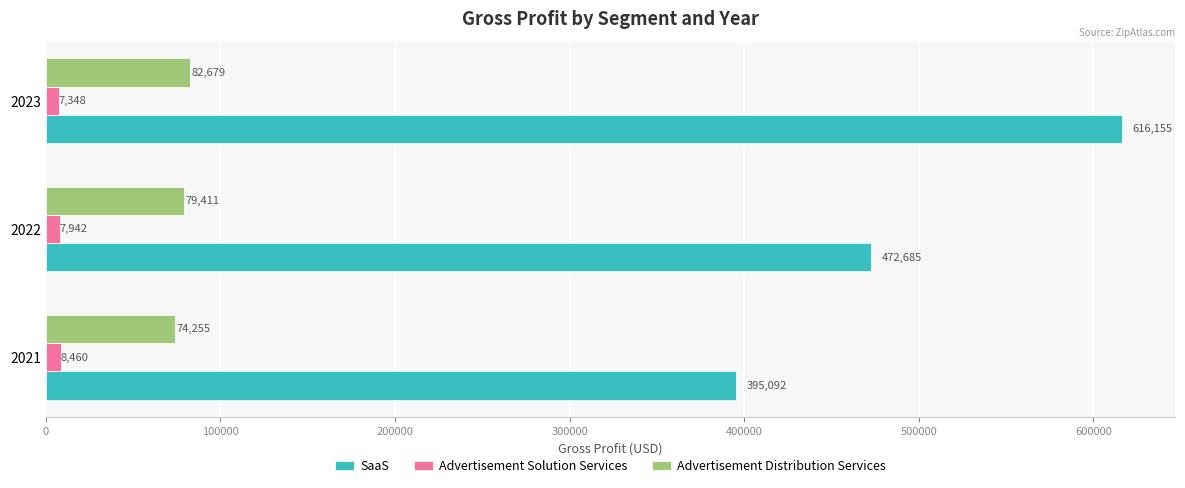

List the labels in order of Advertisement Distribution Services value, smallest first.

2021, 2022, 2023